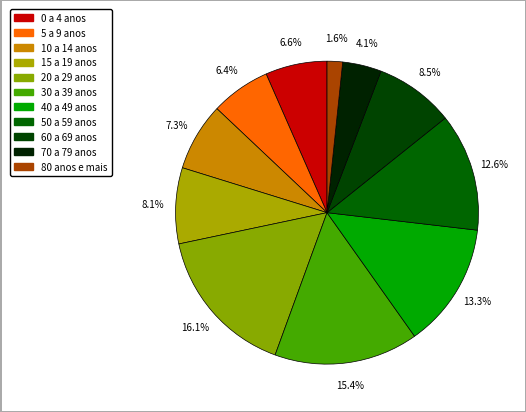

True or false: 80 anos e mais accounts for 13% of the total.

False